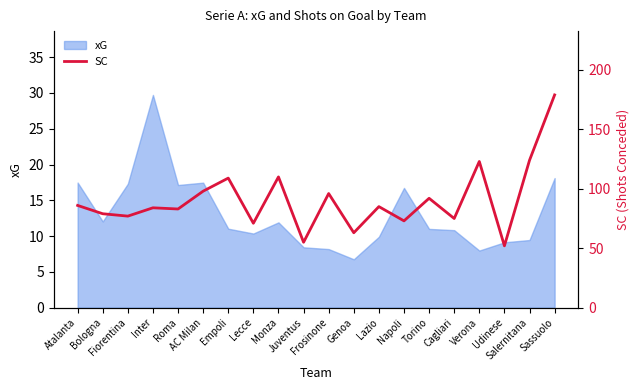

At which category does the data reach its first local valley?

Fiorentina